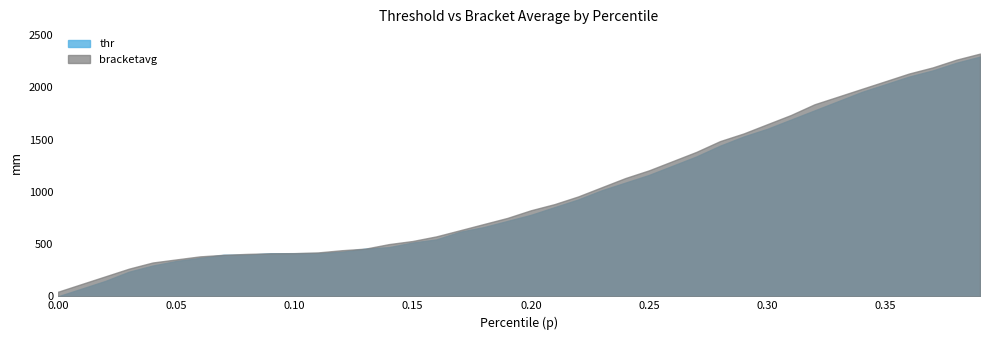

True or false: bracketavg and thr cross at least once.

False